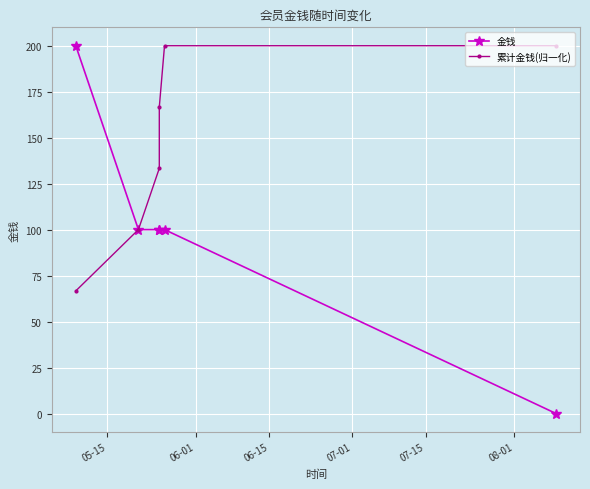

Which series has the largest range (max minus min)?

金钱